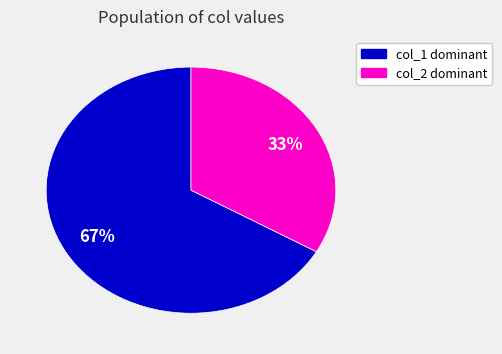

Is there a majority slice in this chart?

Yes